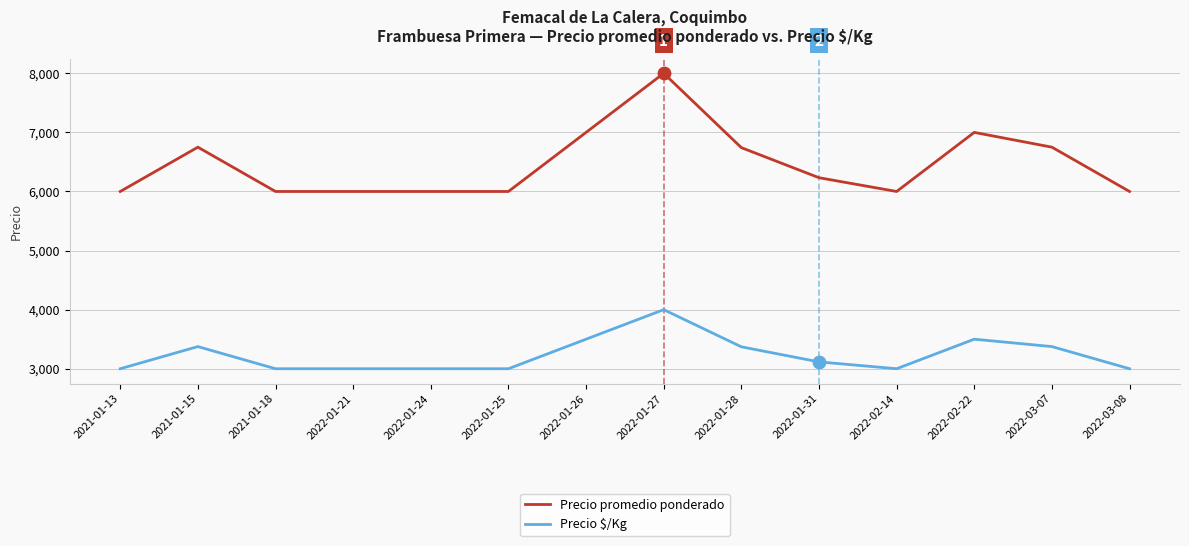

At how many categories does at least one series exceed 3411?

14